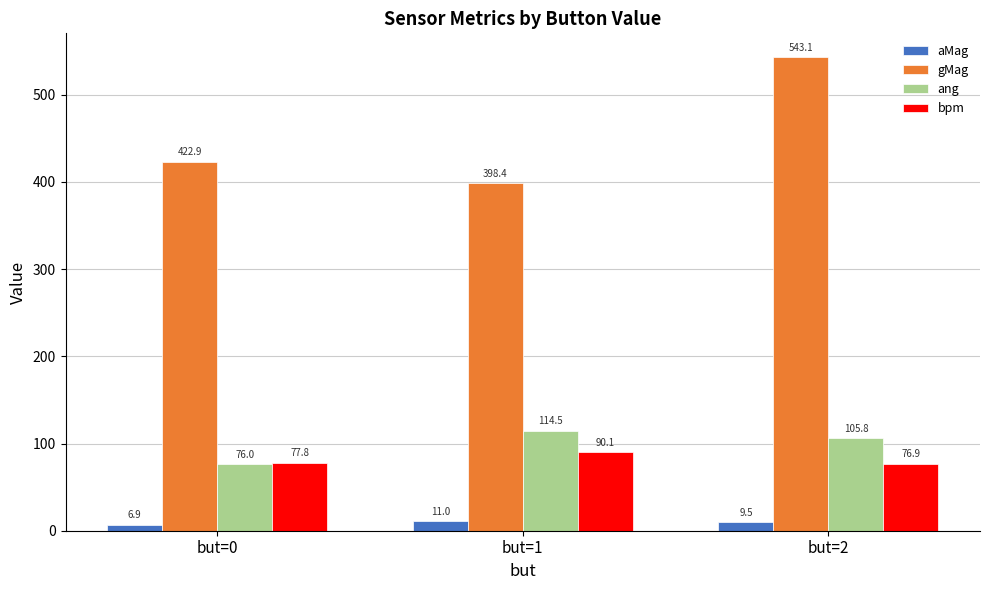

The gMag series shows 167.9 at but=1. True or false?

False